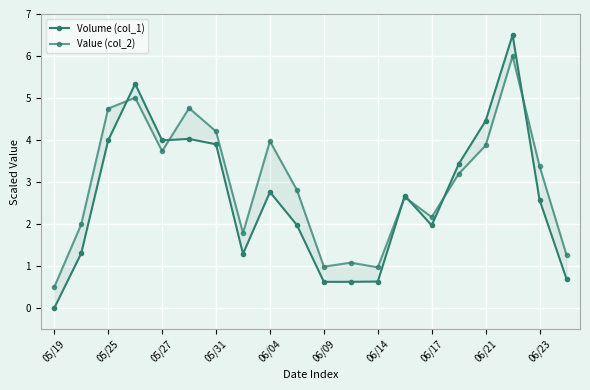

What is the highest value of the Volume (col_1) series?

6.5